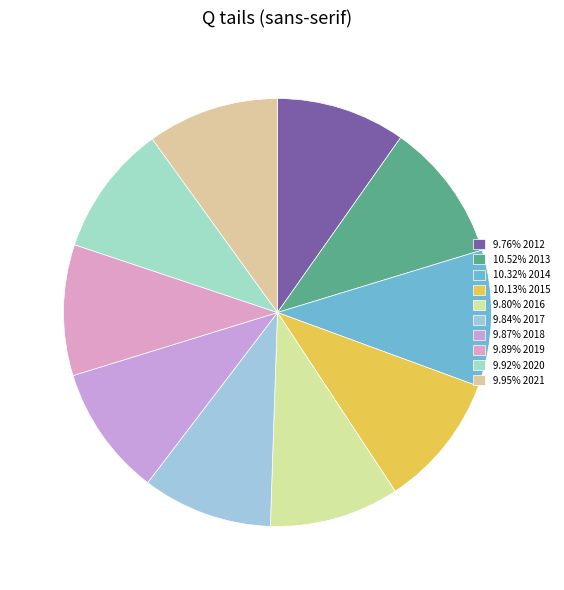

To the nearest percent, what is the average slice percentage?

10%